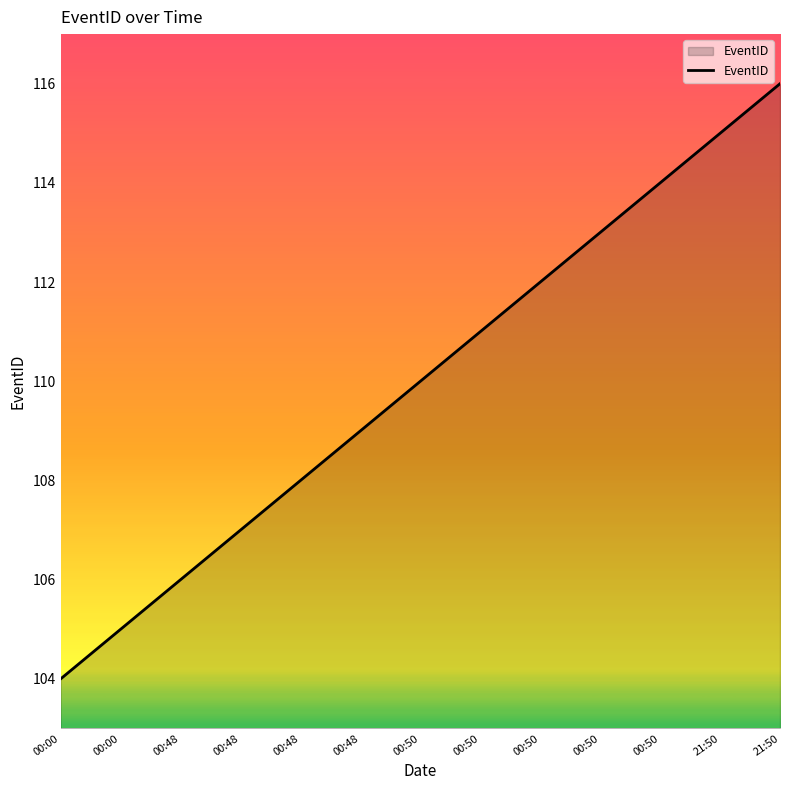

Does the chart display data point markers on the line(s)?

No